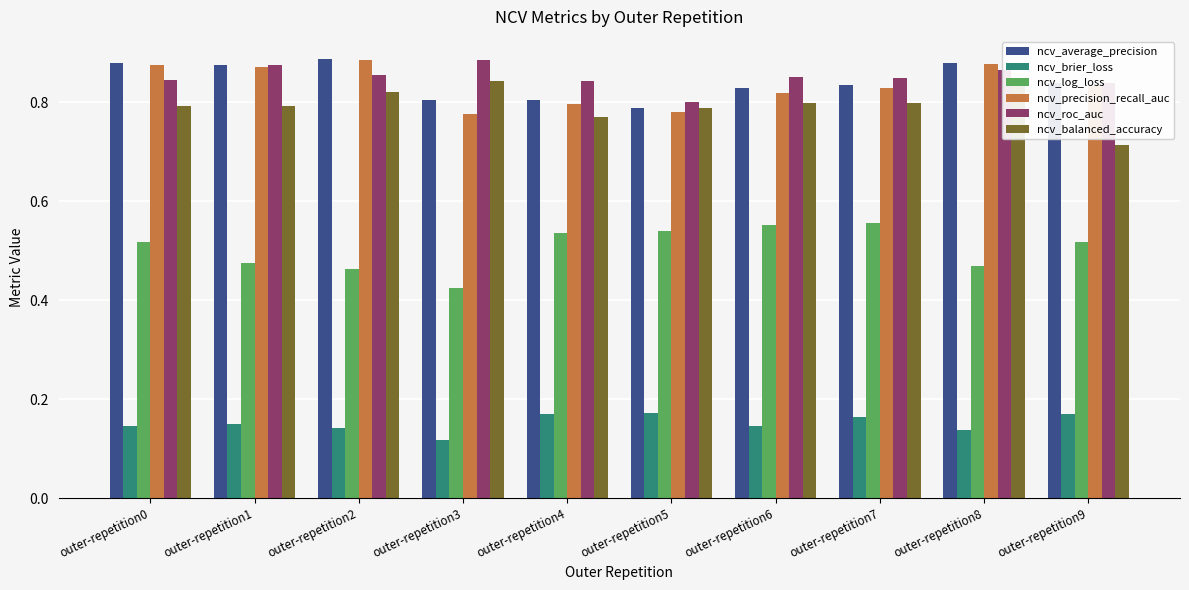

Where is ncv_log_loss nearest to the value 0?

outer-repetition3